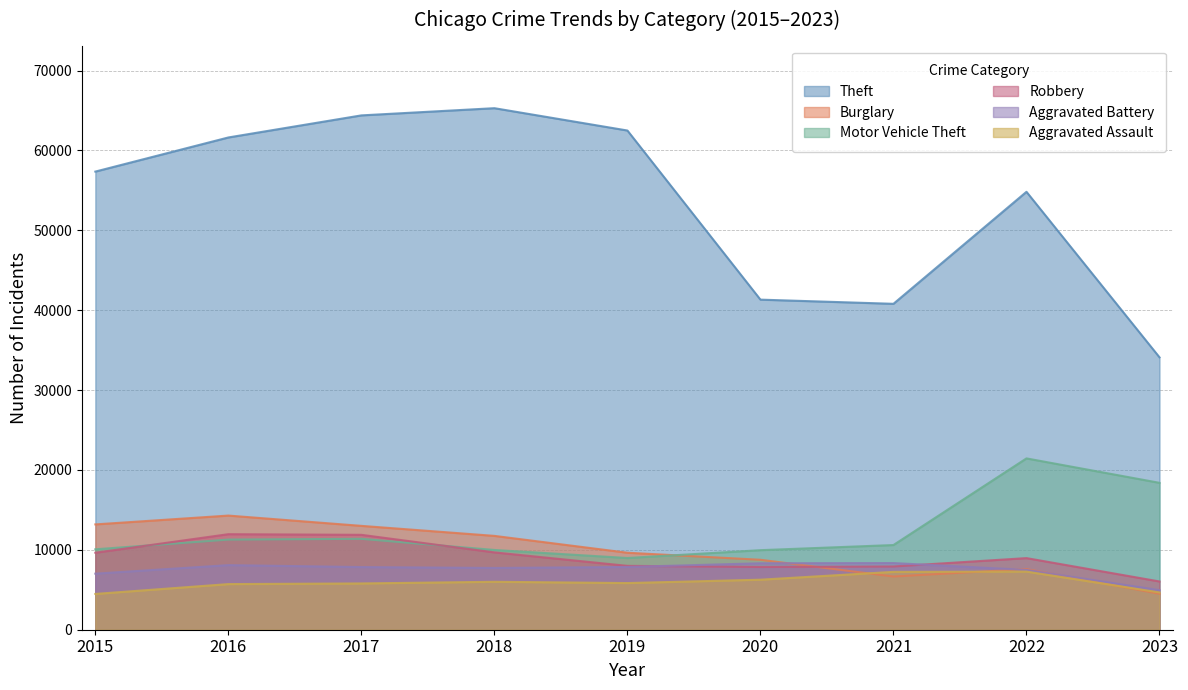

Where is Aggravated Assault nearest to the value 5879?

2019